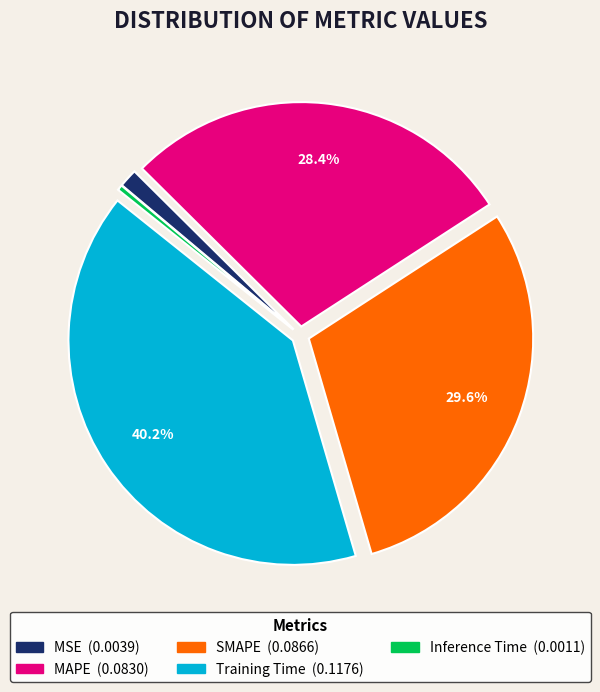

To the nearest percent, what is the difference between the largest and smallest slice percentages?

40%